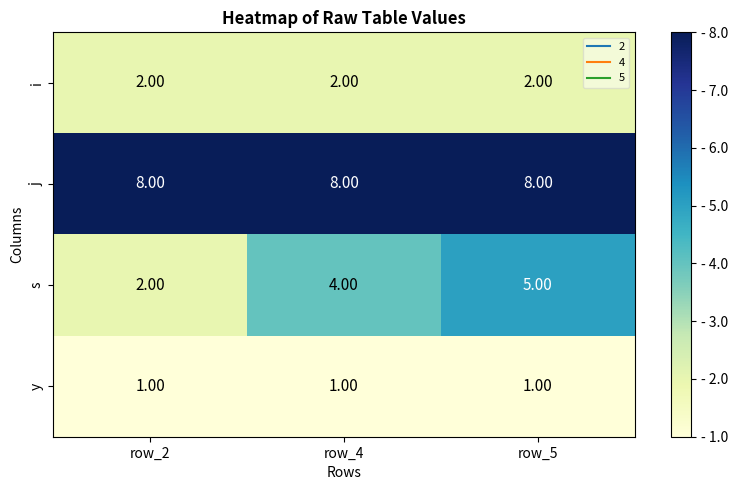

Which series changed the most between row_4 and row_5?

s